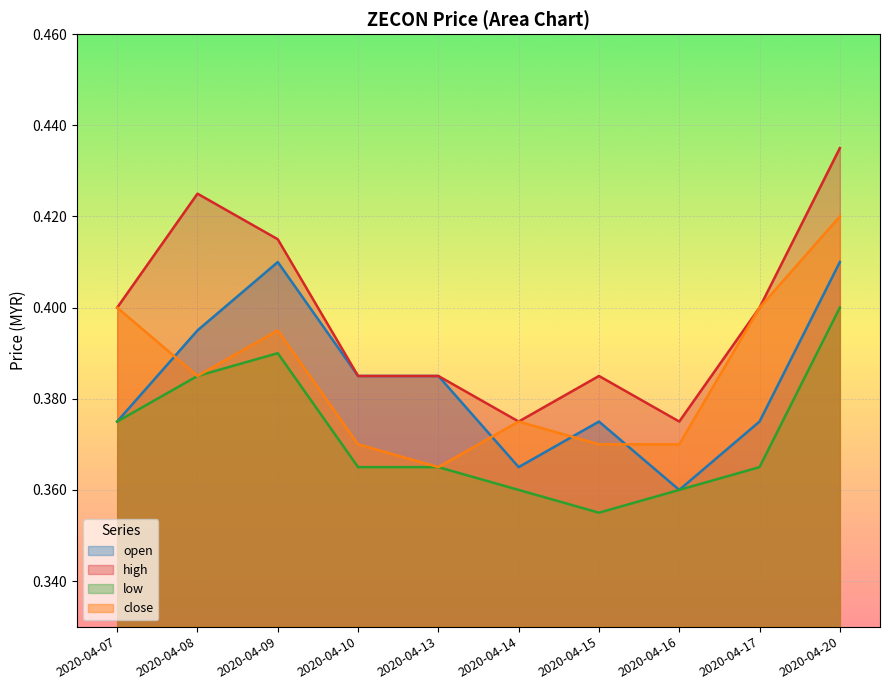

What is the value of the high point at the 7th from the left?

0.4